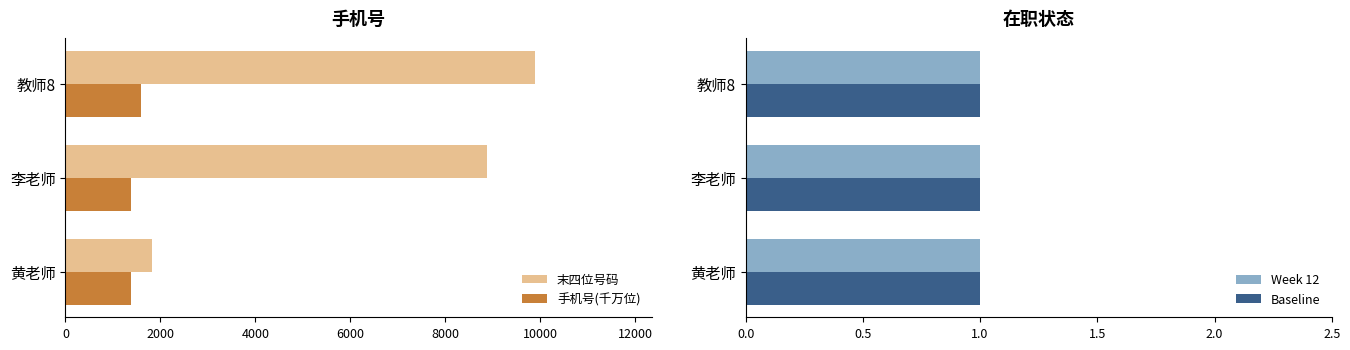

True or false: 末四位号码 has a value of 8888.0 at 李老师.

True